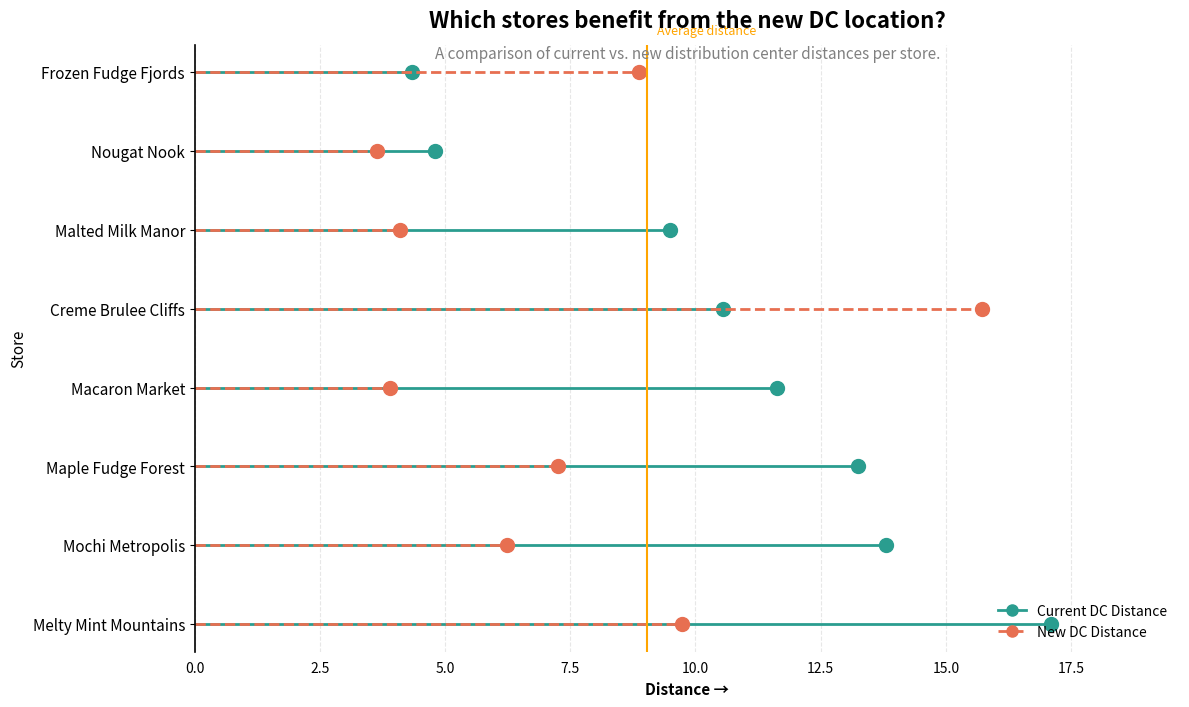

List the labels in order of Current DC Distance value, smallest first.

Frozen Fudge Fjords, Nougat Nook, Malted Milk Manor, Creme Brulee Cliffs, Macaron Market, Maple Fudge Forest, Mochi Metropolis, Melty Mint Mountains